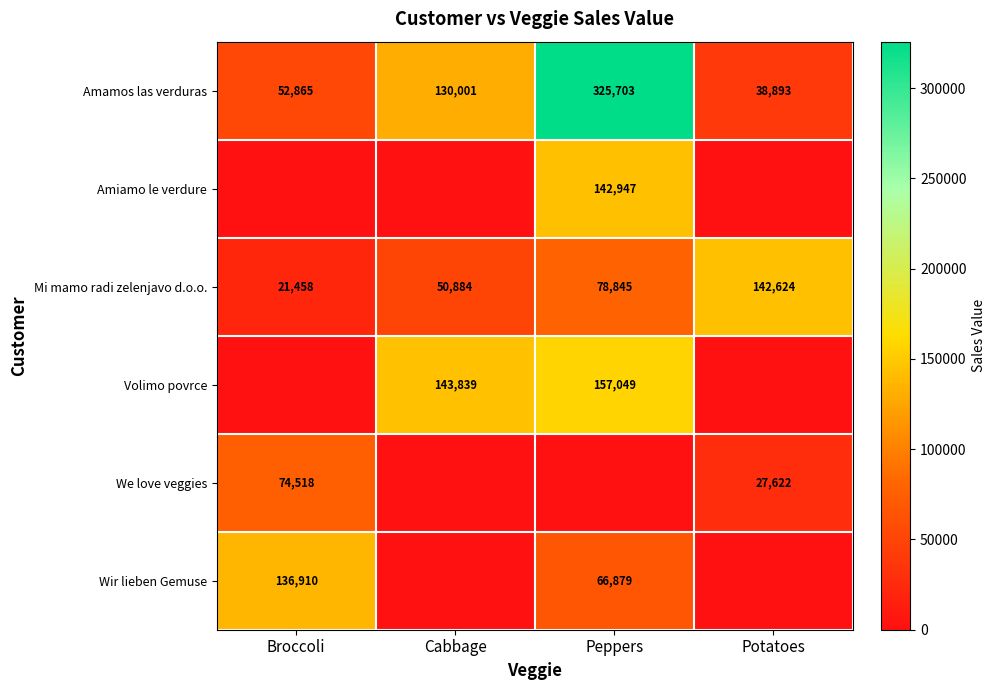

True or false: Amamos las verduras has a value of 38893 at Potatoes.

True